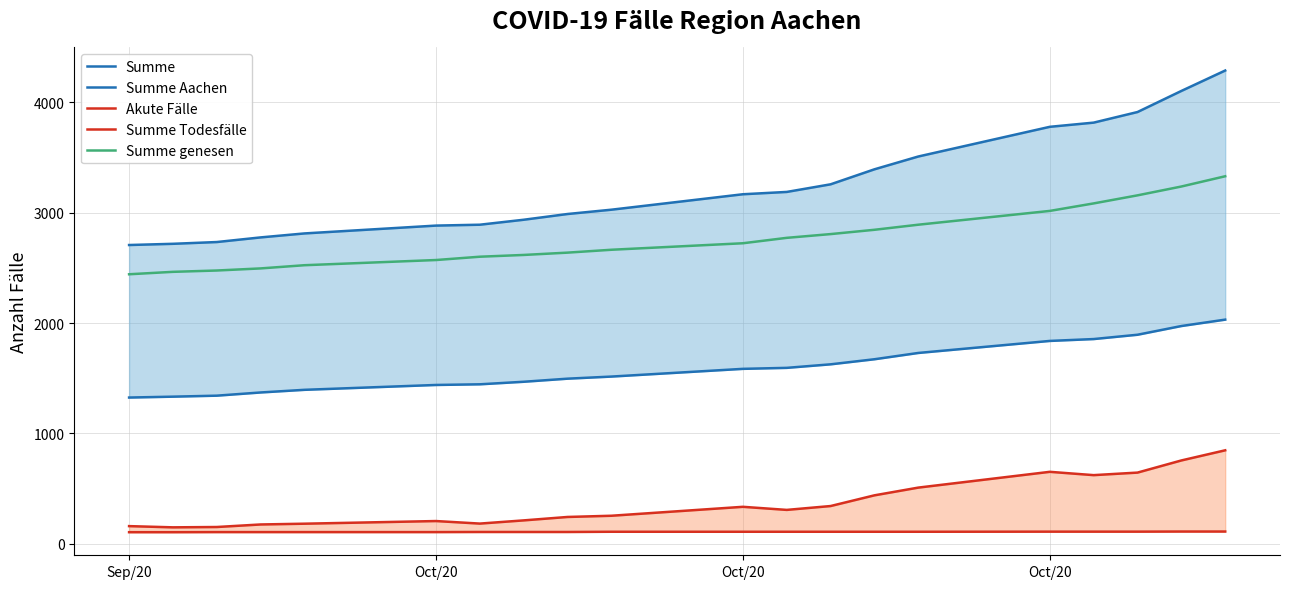

True or false: Summe genesen and Summe Todesfälle cross at least once.

False